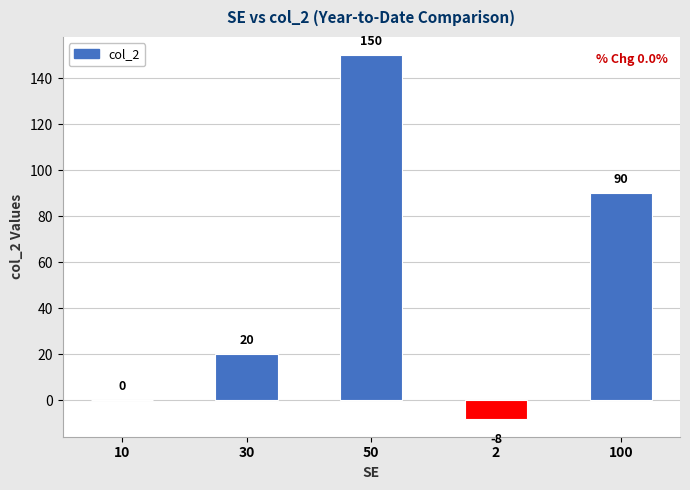

Count the number of categories in the chart.

5